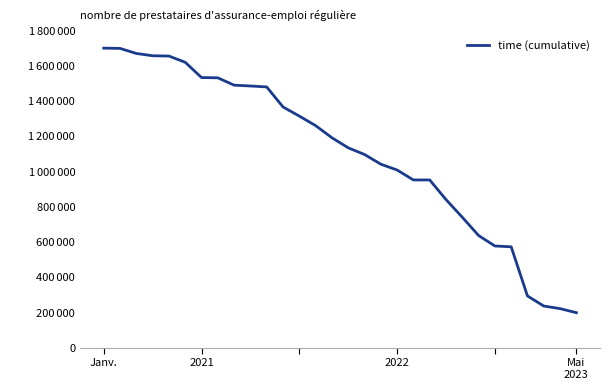

What is the average value?

1105712.8